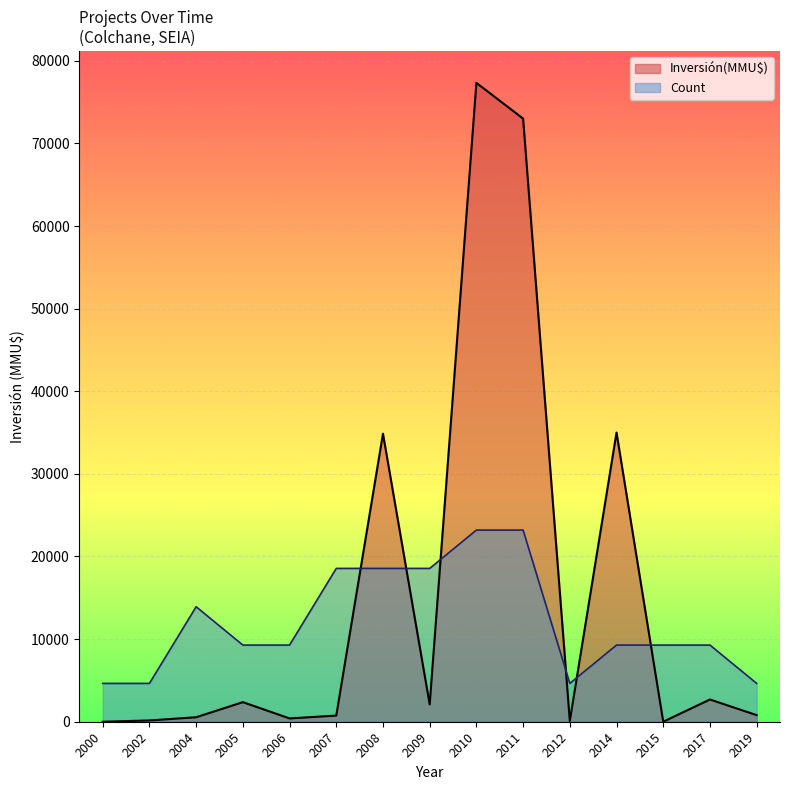

Which series has the largest total across all categories?

Inversión(MMU$)